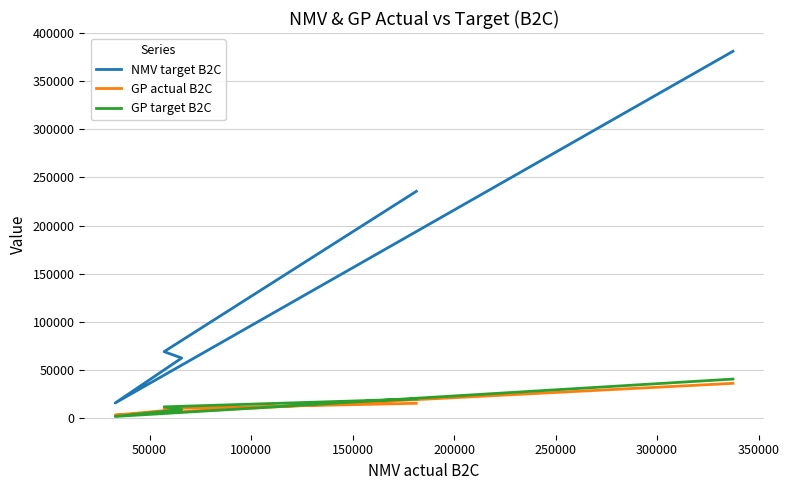

True or false: NMV target B2C and GP target B2C cross at least once.

False